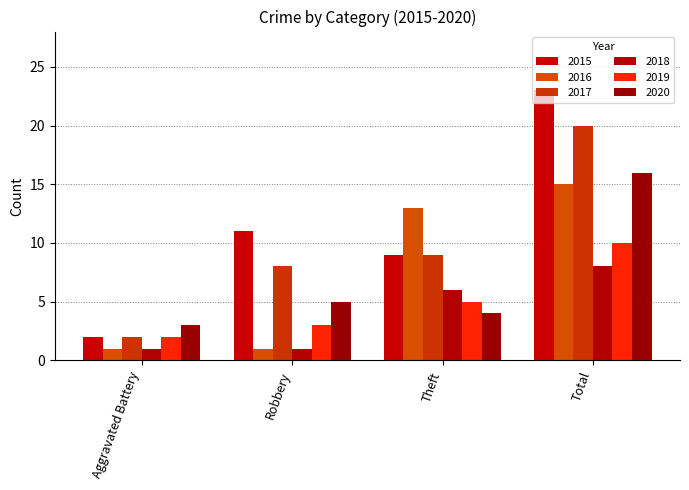

True or false: 2019 has a value of 5 at Robbery.

False